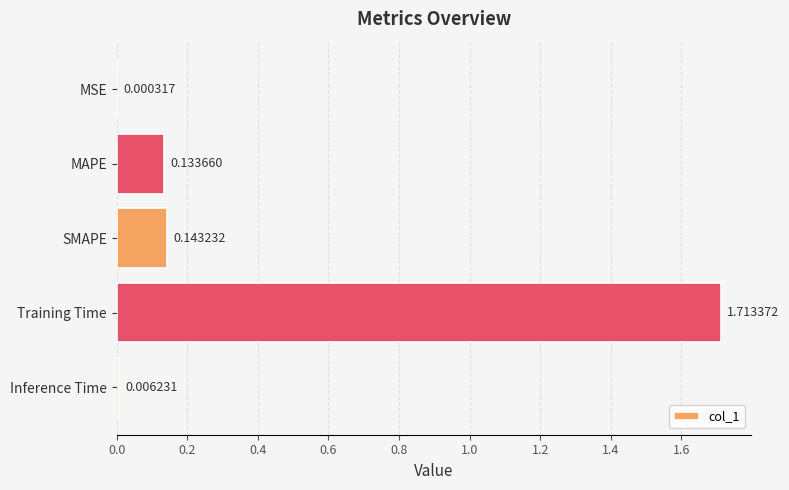

Which label corresponds to the largest value in the chart?

Training Time